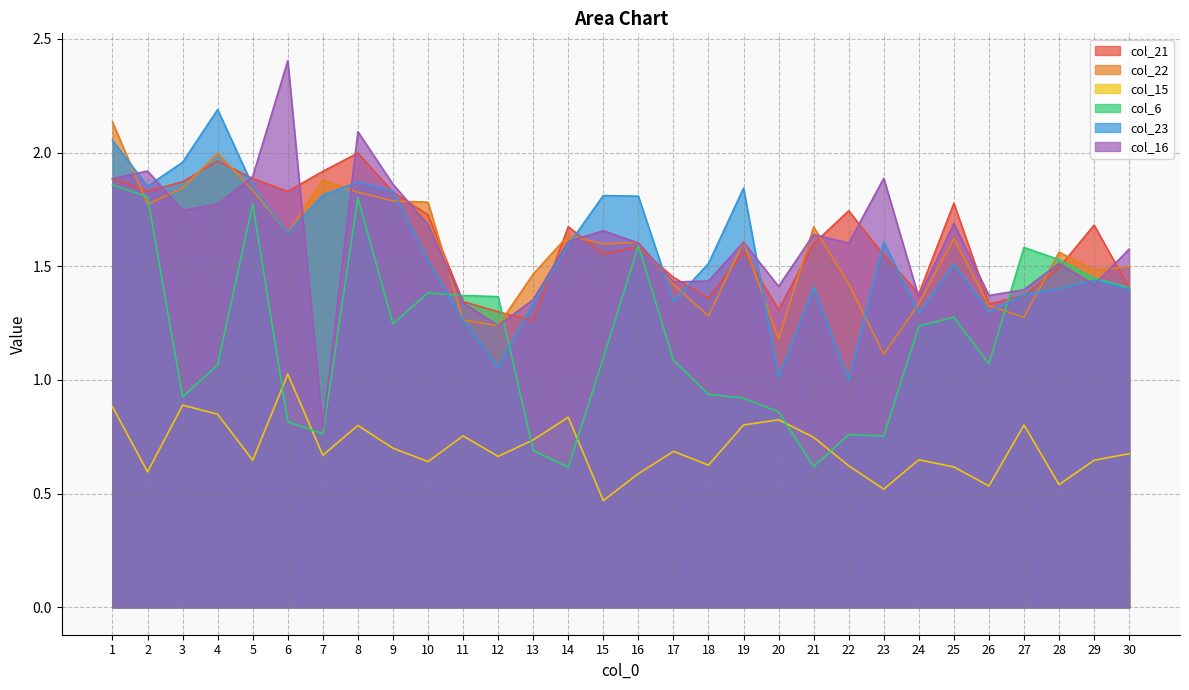

How many data points in col_6 are less than 1?

11